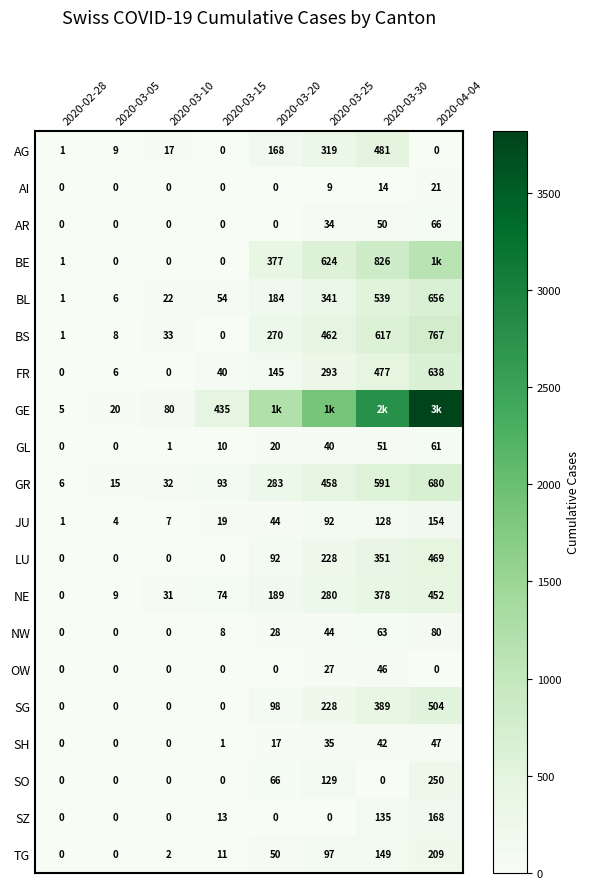

Between 2020-03-05 and 2020-03-10, which series saw the biggest shift?

GE